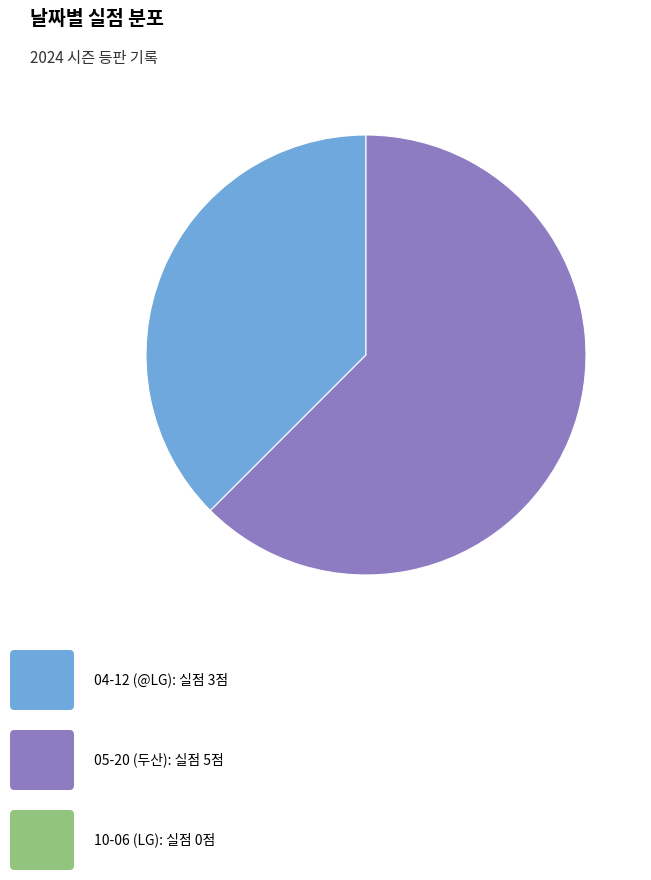

Is there a majority slice in this chart?

Yes